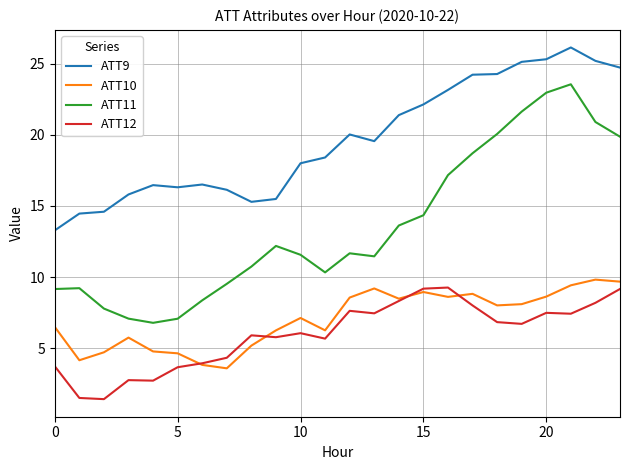

True or false: ATT12 and ATT9 cross at least once.

False